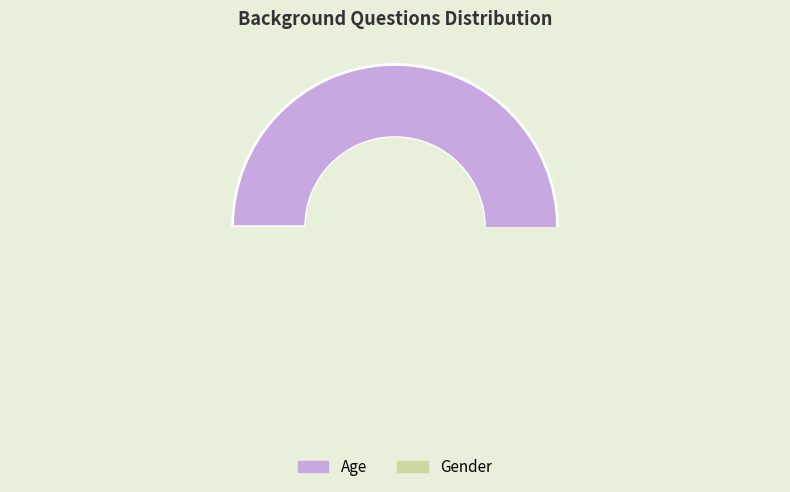

Rank the categories by value from highest to lowest.

Age, Gender